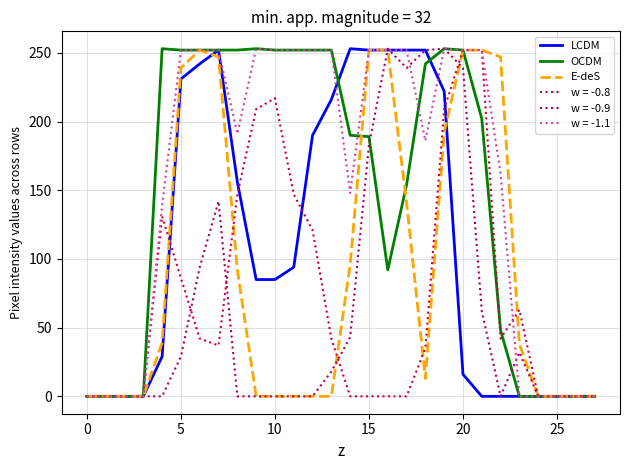

What is the greatest value displayed?

253